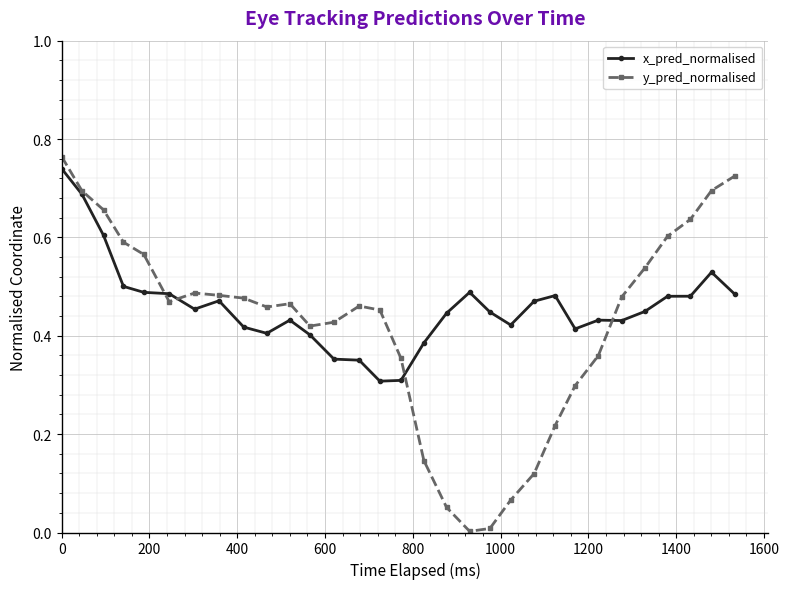

What is the maximum value shown in the chart?

0.8